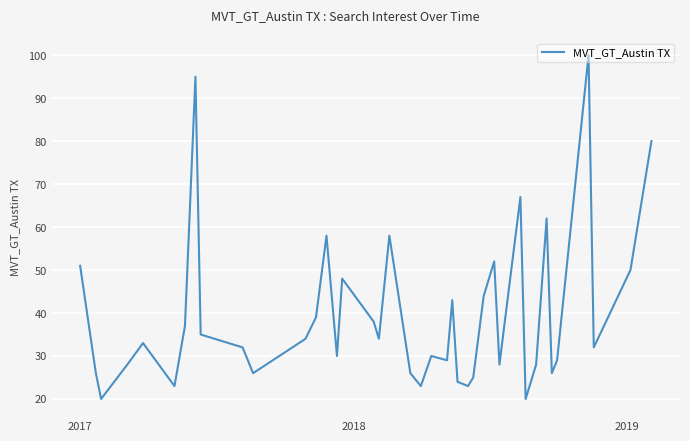

What is the smallest value displayed?

20